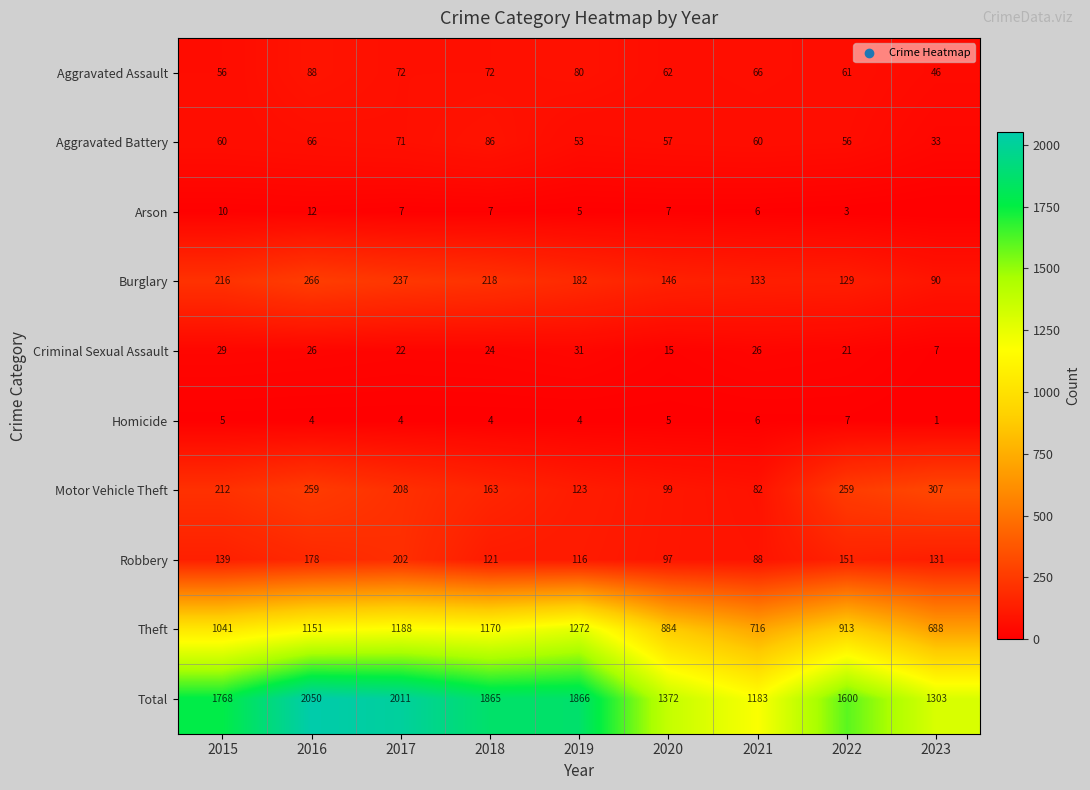

At how many categories does at least one series exceed 1171?

9